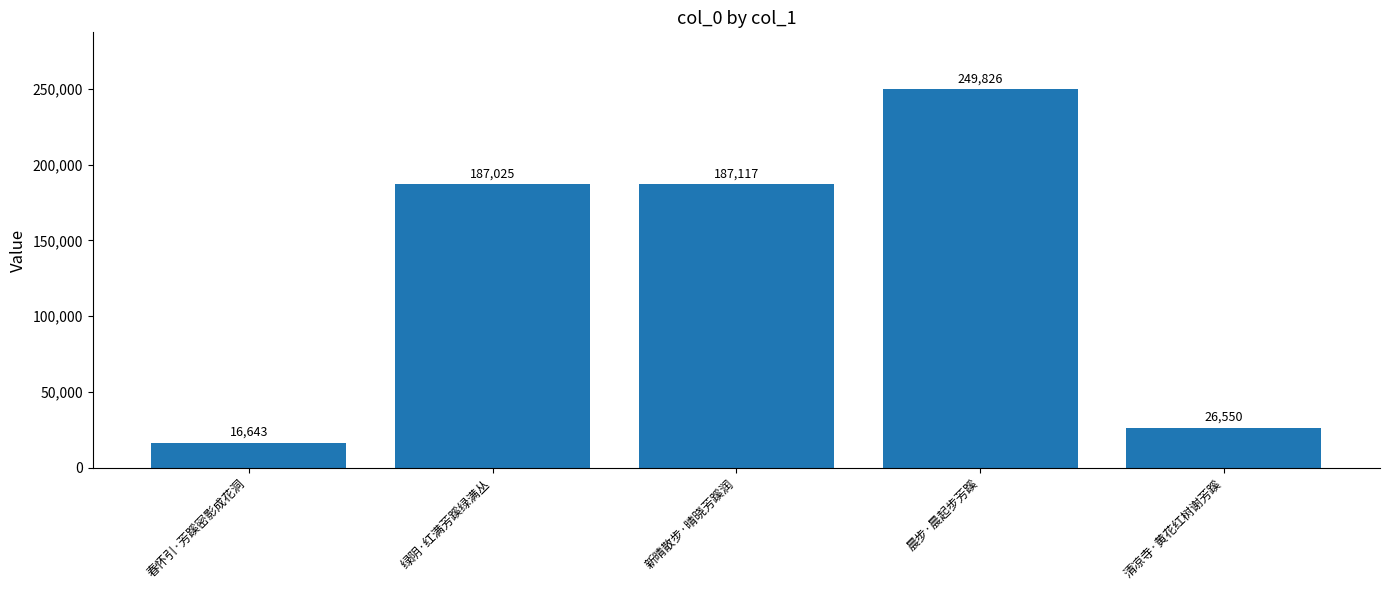

Is it true that the value at 晨步·晨起步芳蹊 is 249826?

True